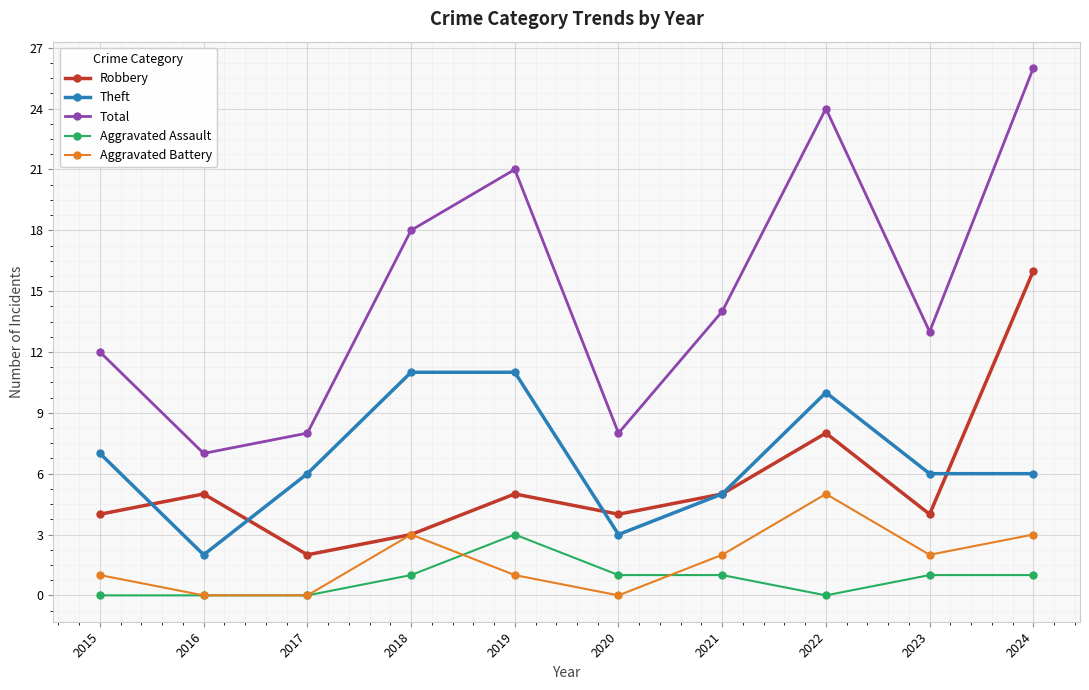

The Total series shows 9 at 2018. True or false?

False